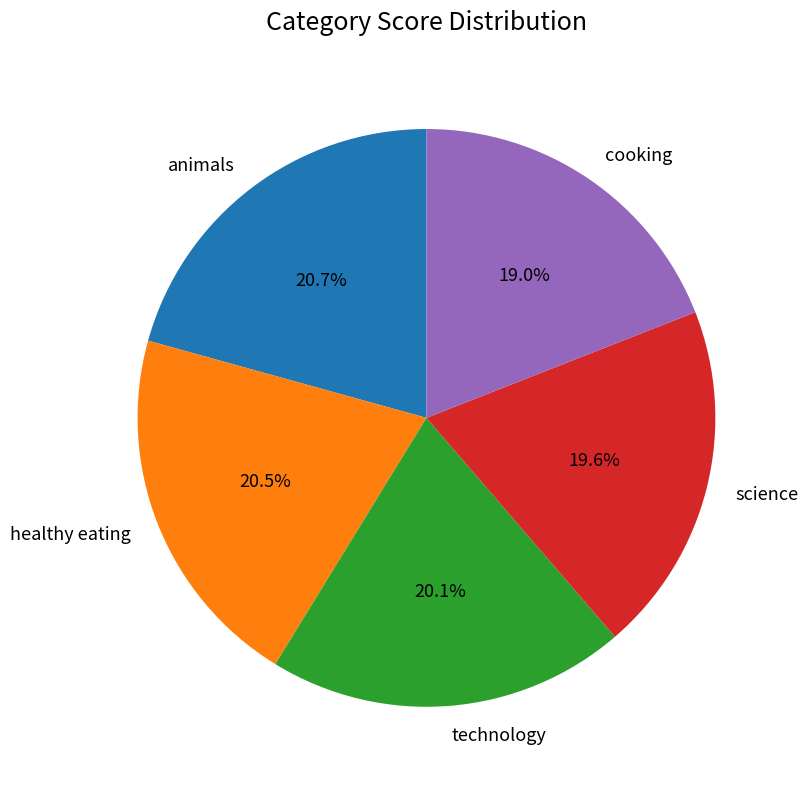

The healthy eating slice represents 14% of the pie. True or false?

False